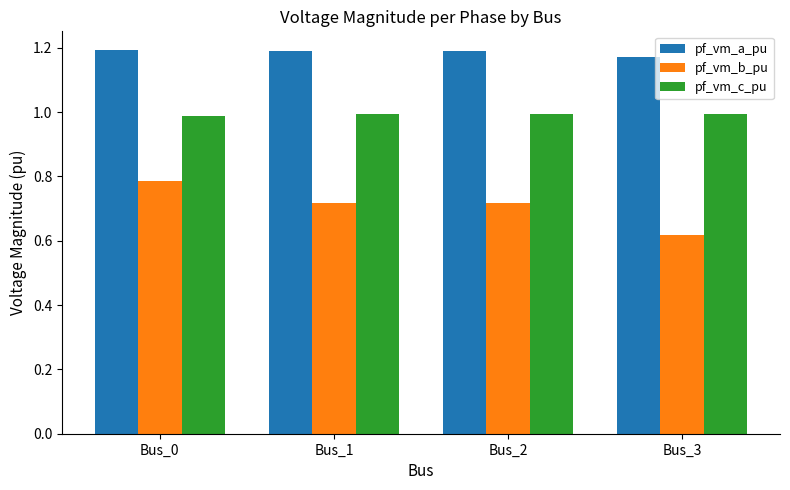

What are all the series names shown in the legend?

pf_vm_a_pu, pf_vm_b_pu, pf_vm_c_pu